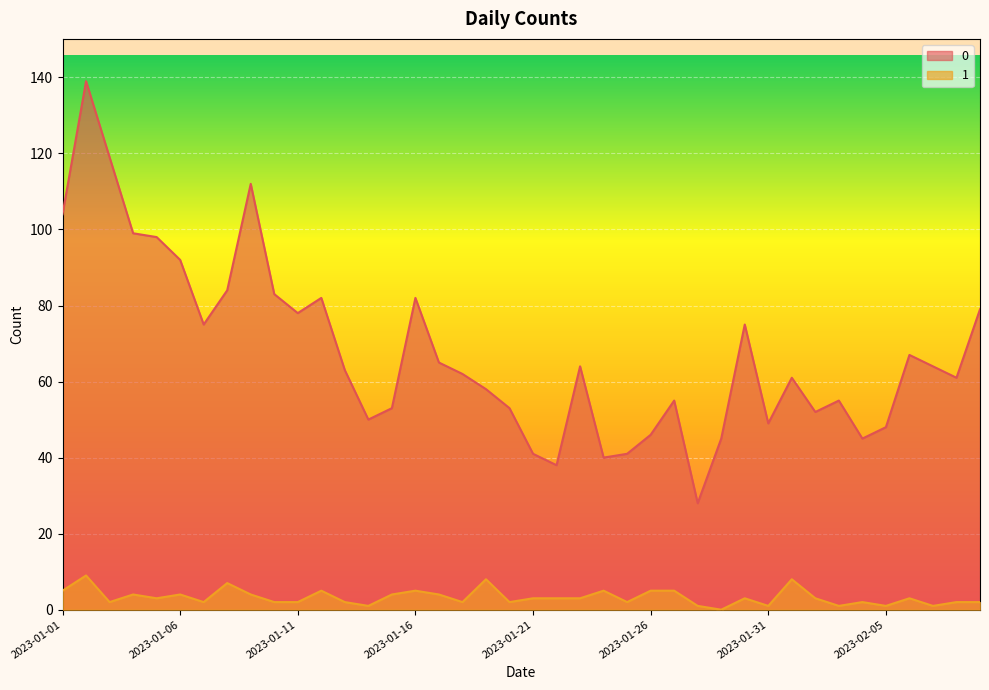

What is the highest value of the 1 series?

9